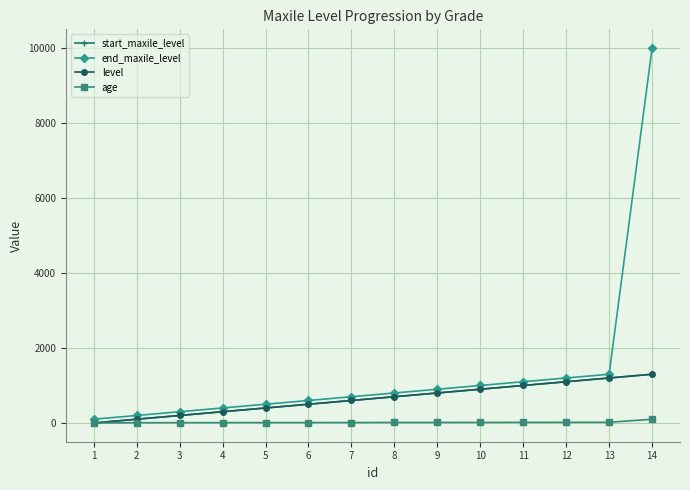

Reading right to left, extract all data points from this chart.

start_maxile_level: 14=1300	13=1200	12=1100	11=1000	10=900	9=800	8=700	7=600	6=500	5=400	4=300	3=200	2=100	1=0
end_maxile_level: 14=9999	13=1300	12=1200	11=1100	10=1000	9=900	8=800	7=700	6=600	5=500	4=400	3=300	2=200	1=100
level: 14=1300	13=1200	12=1100	11=1000	10=900	9=800	8=700	7=600	6=500	5=400	4=300	3=200	2=100	1=0
age: 14=99	13=18	12=17	11=16	10=15	9=14	8=13	7=12	6=11	5=10	4=9	3=8	2=7	1=0